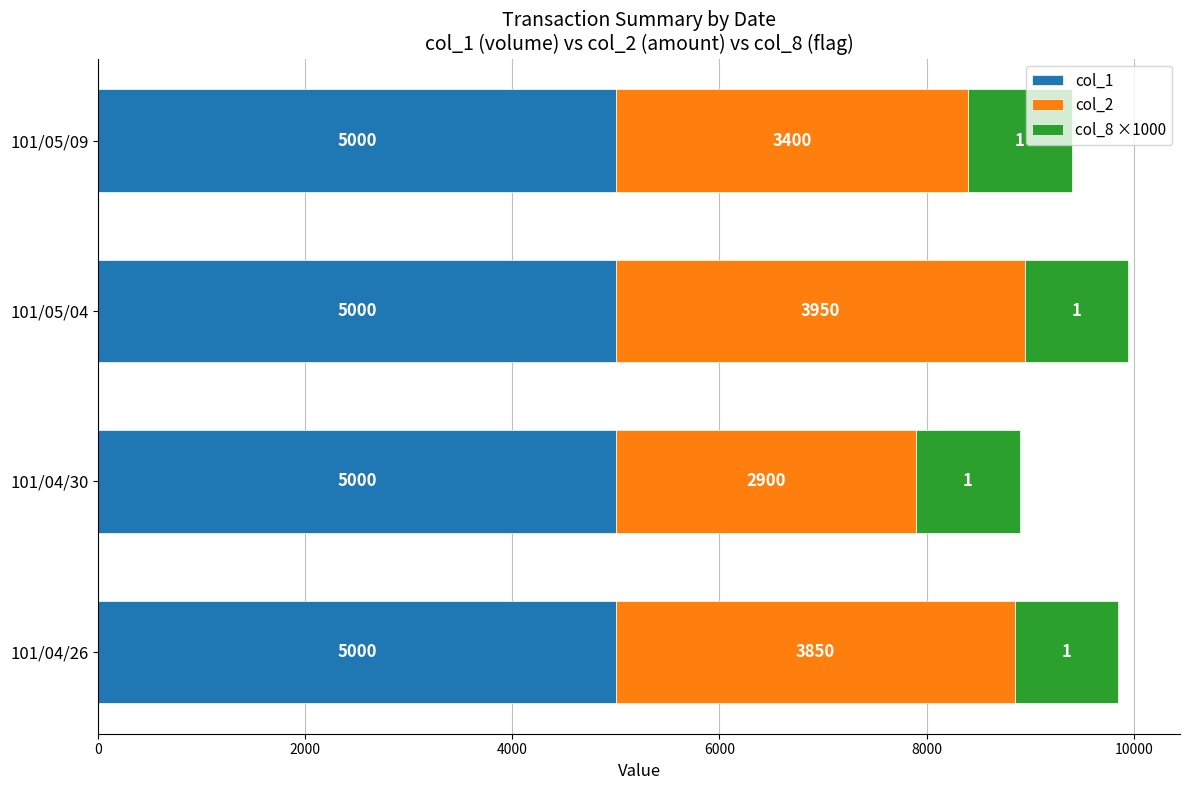

What is the total value across all series at 101/04/26?

9850